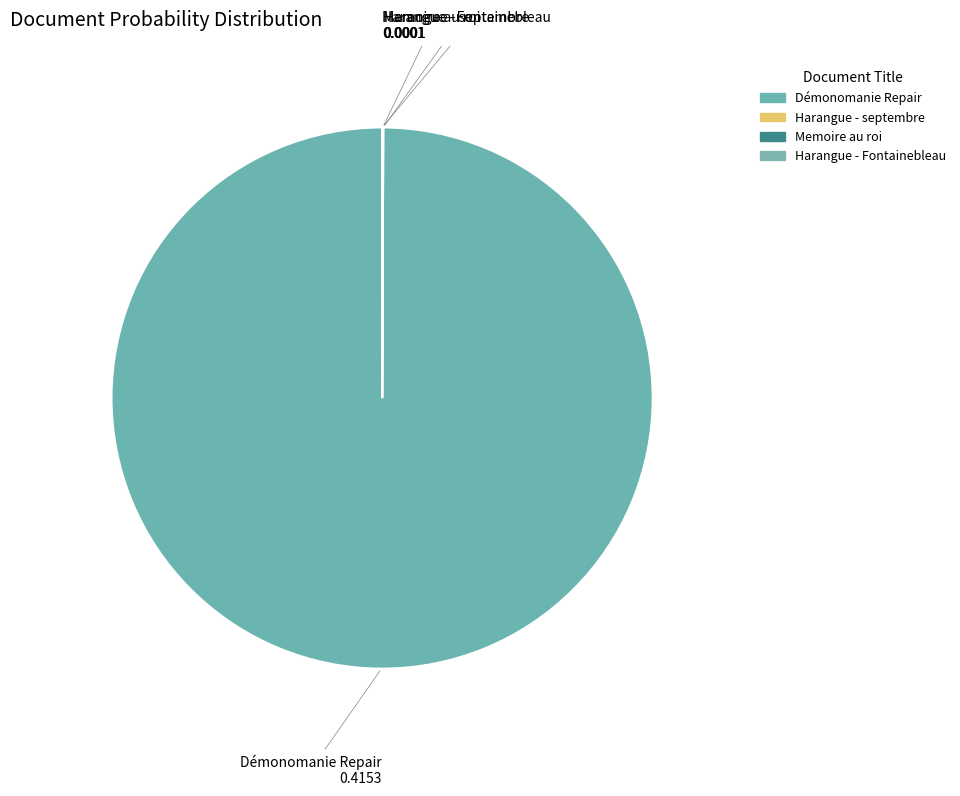

Rank the categories by value from highest to lowest.

Démonomanie Repair, Harangue - septembre, Memoire au roi, Harangue - Fontainebleau